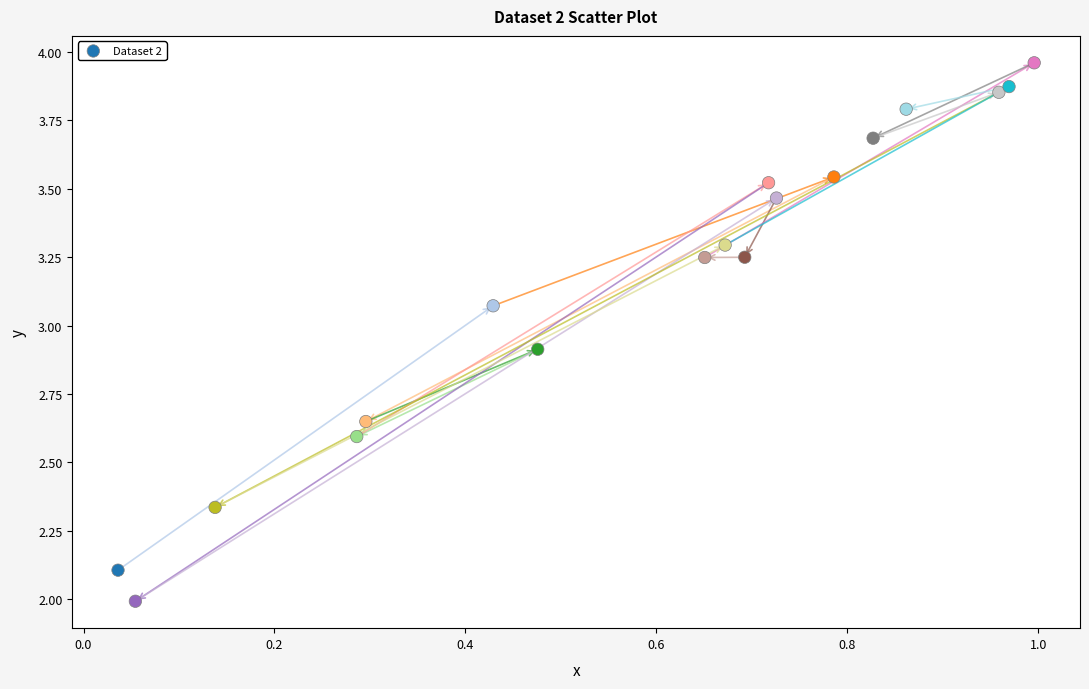

What is the range of X values (max minus min)?

1.0